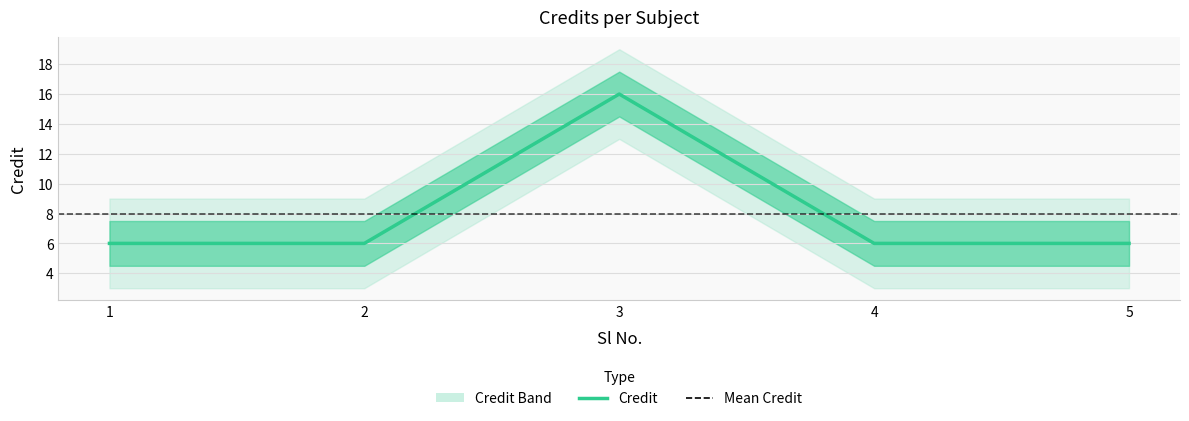

The chart shows a value of 6 at 4. True or false?

True